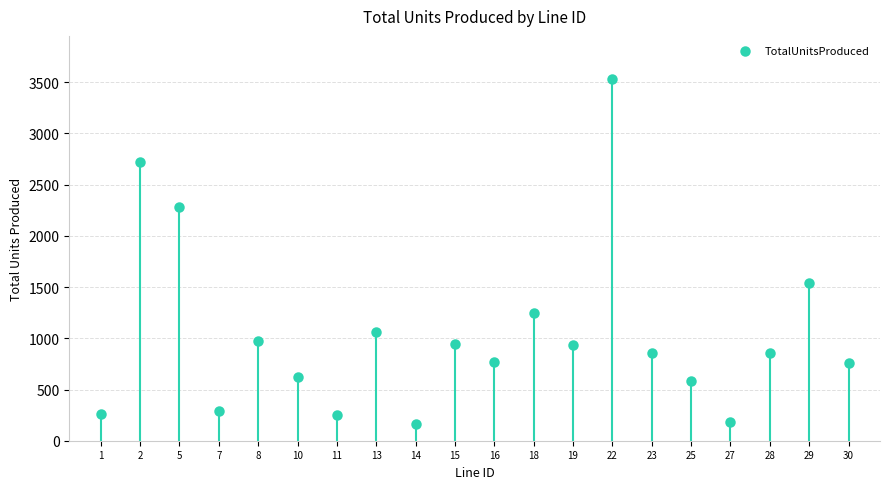

What is the range of Y values (max minus min)?

3365